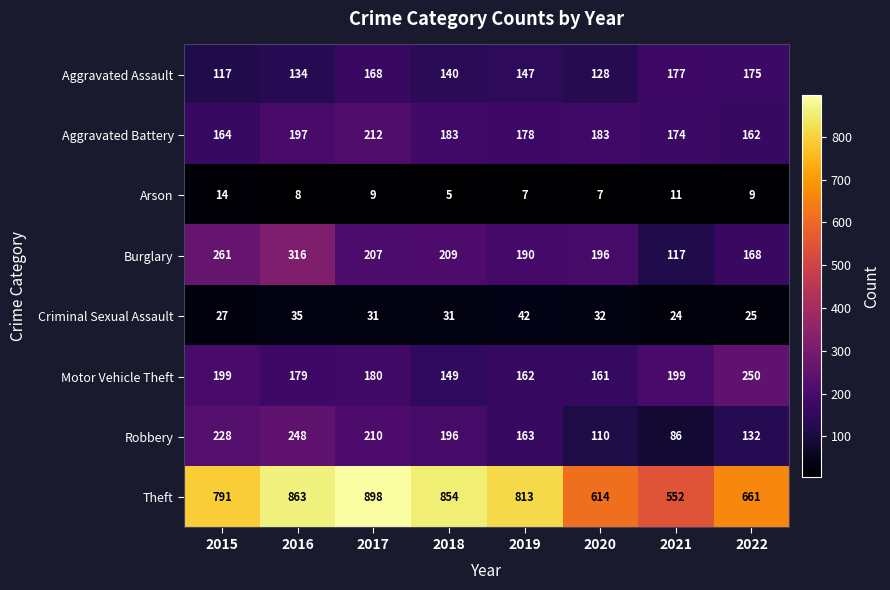

What is the sum of the Robbery values at 2020 and 2017?

320